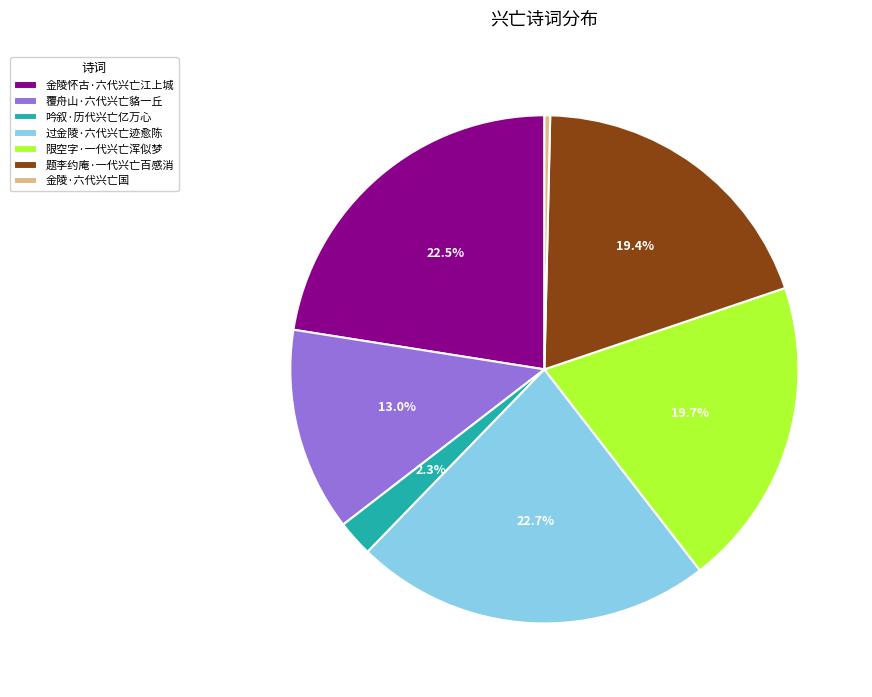

To the nearest percent, what percentage of the pie is 覆舟山·六代兴亡貉一丘?

13%